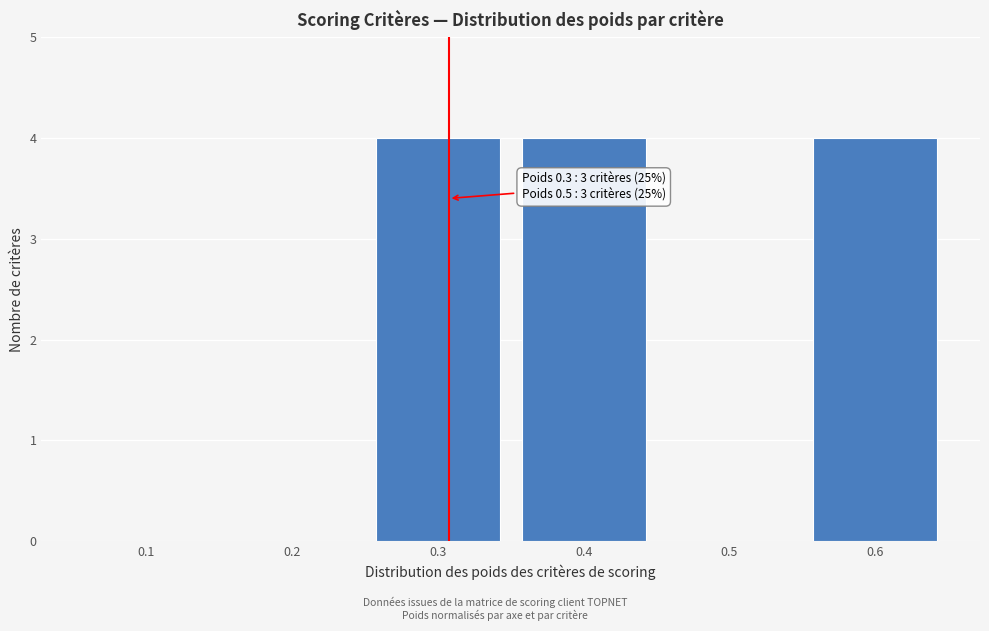

Reading left to right, transcribe all the data shown in this chart.

0.1=0	0.2=0	0.3=4	0.4=4	0.5=0	0.6=4